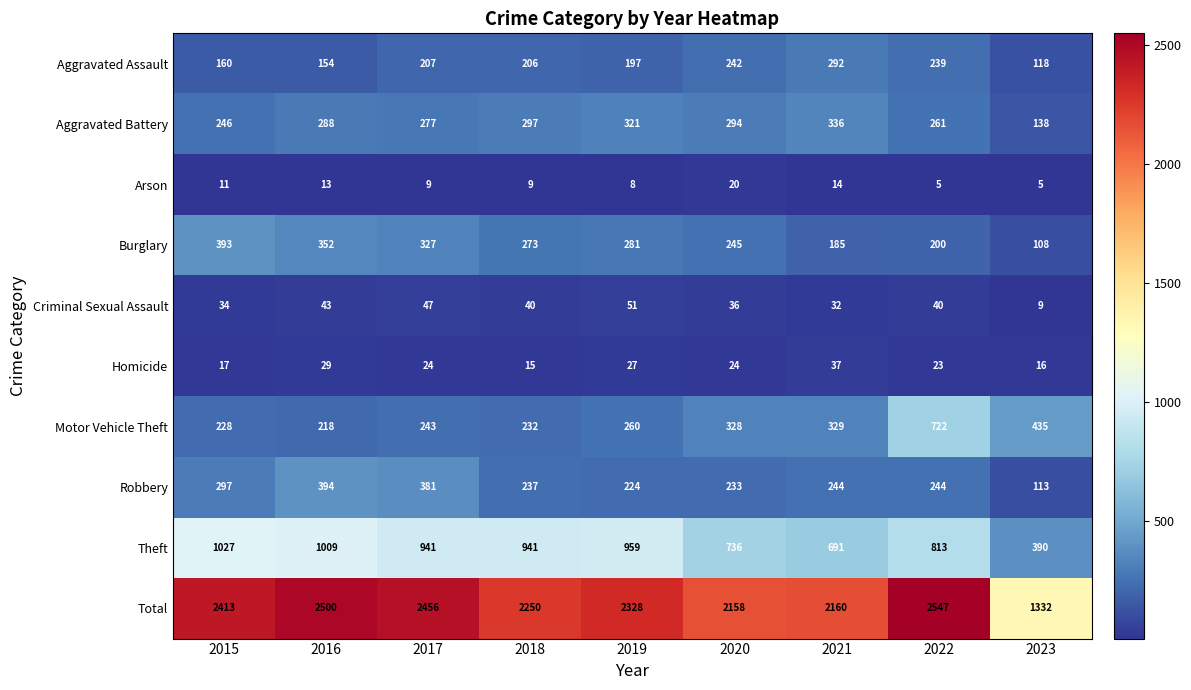

What is the minimum value for Aggravated Assault?

118